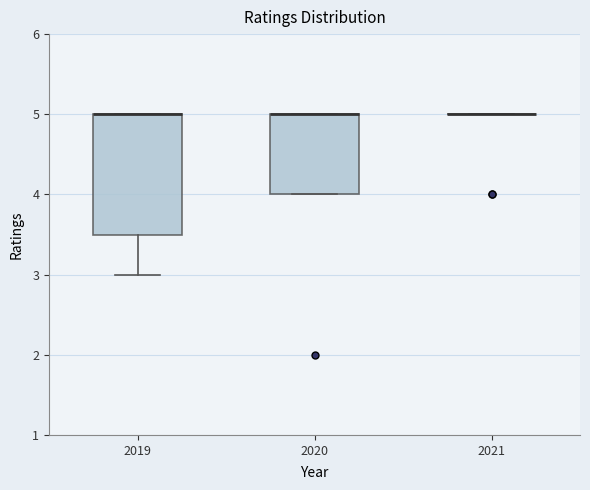

Reading left to right, transcribe this box plot: for each box, give where its median line is, the range the box spans, and where its two whiskers end, as read against the y-axis. The values are not printed on the chart, so give them approximately, as read against the axis.

2019: median 5.0 (drawn on the box's upper edge), box 3.5 to 5.0, whiskers 3.0 to 5.0
2020: median 5.0 (drawn on the box's upper edge), box 4.0 to 5.0, whiskers 4.0 to 5.0
2021: box collapsed to a line at 5.0, whiskers 5.0 to 5.0